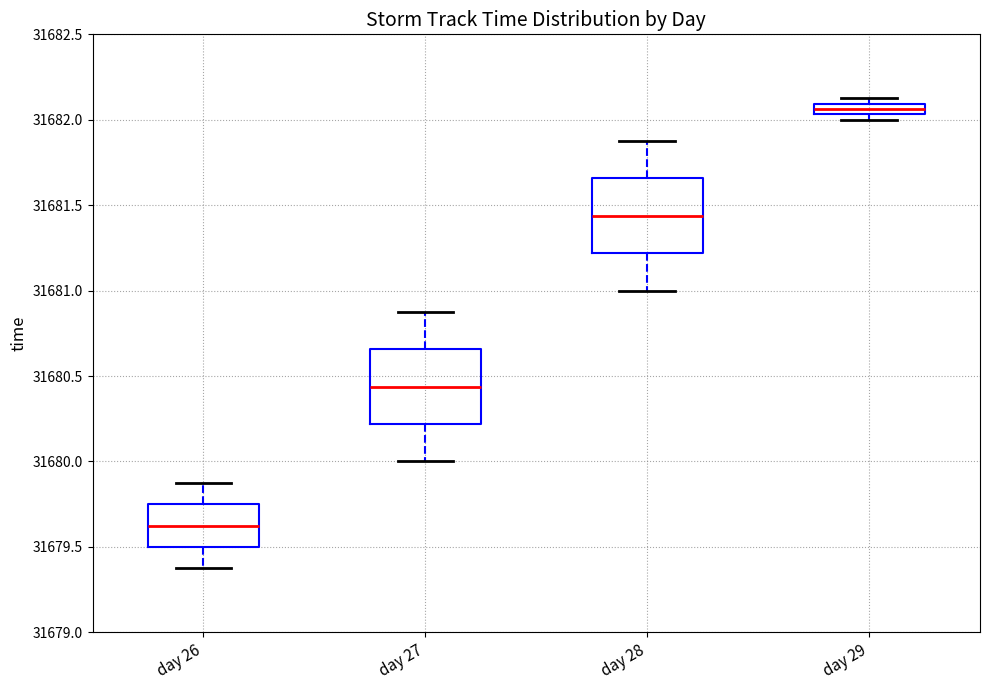

Which box has the highest median line?

day 29